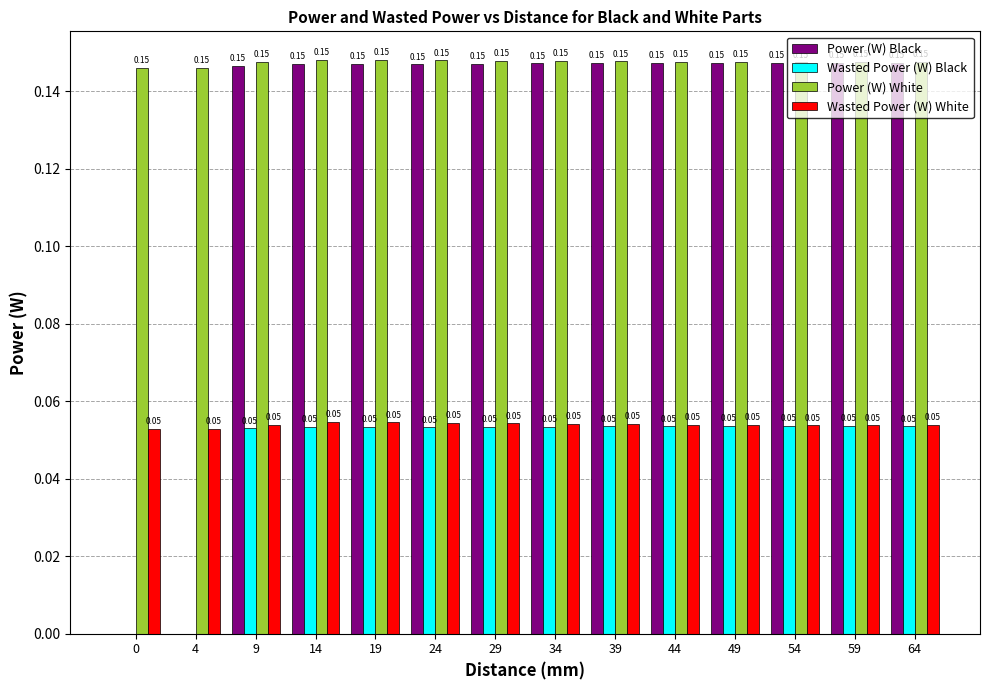

Which series has the largest total across all categories?

Power (W) White